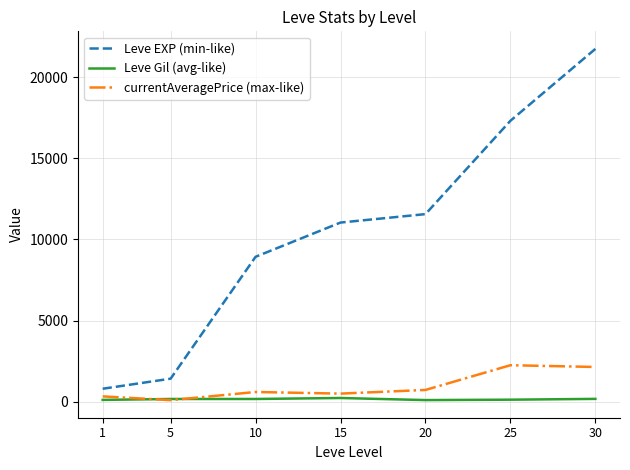

How many lines are shown in the chart?

3